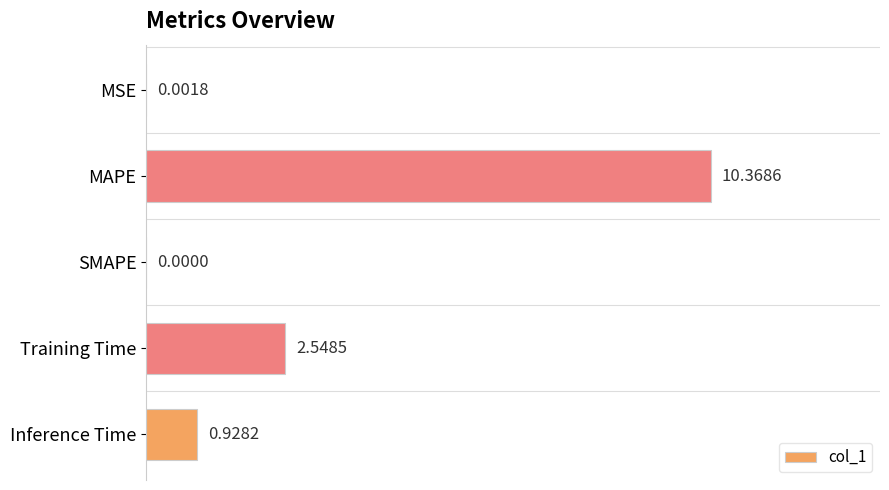

What is the sum of all values?

13.8